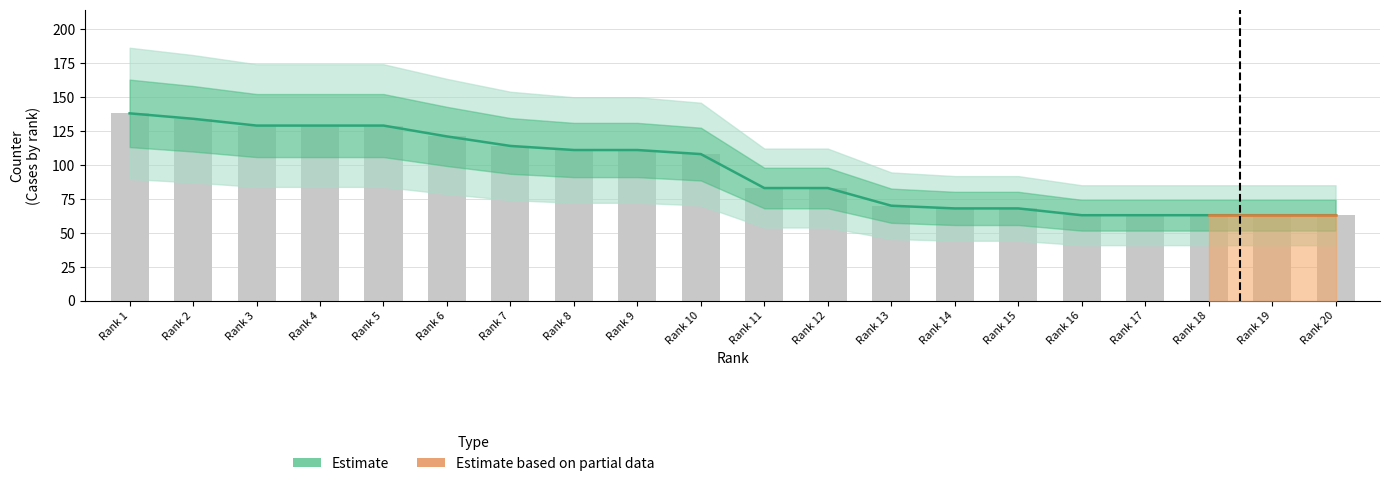

The value at Rank 11 is 118. True or false?

False